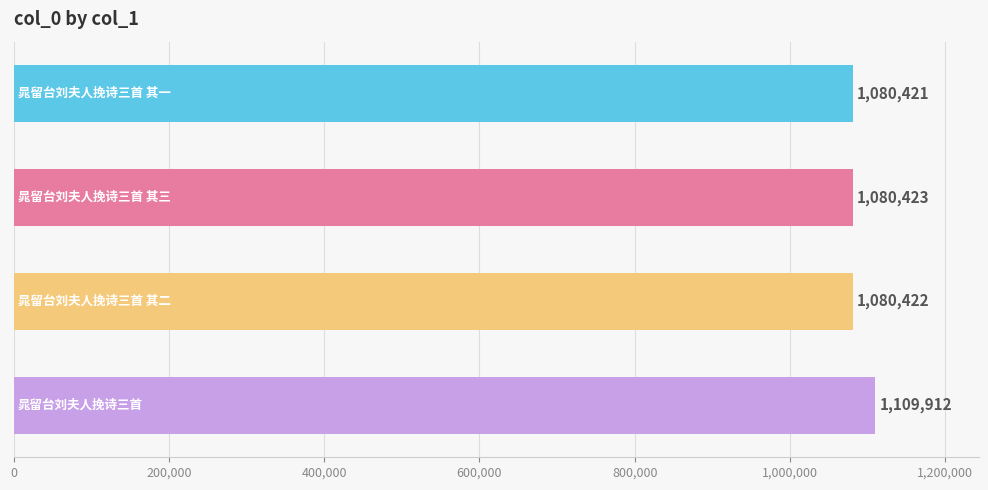

Reading top to bottom, what are all the values shown in this chart?

1080421	1080423	1080422	1109912